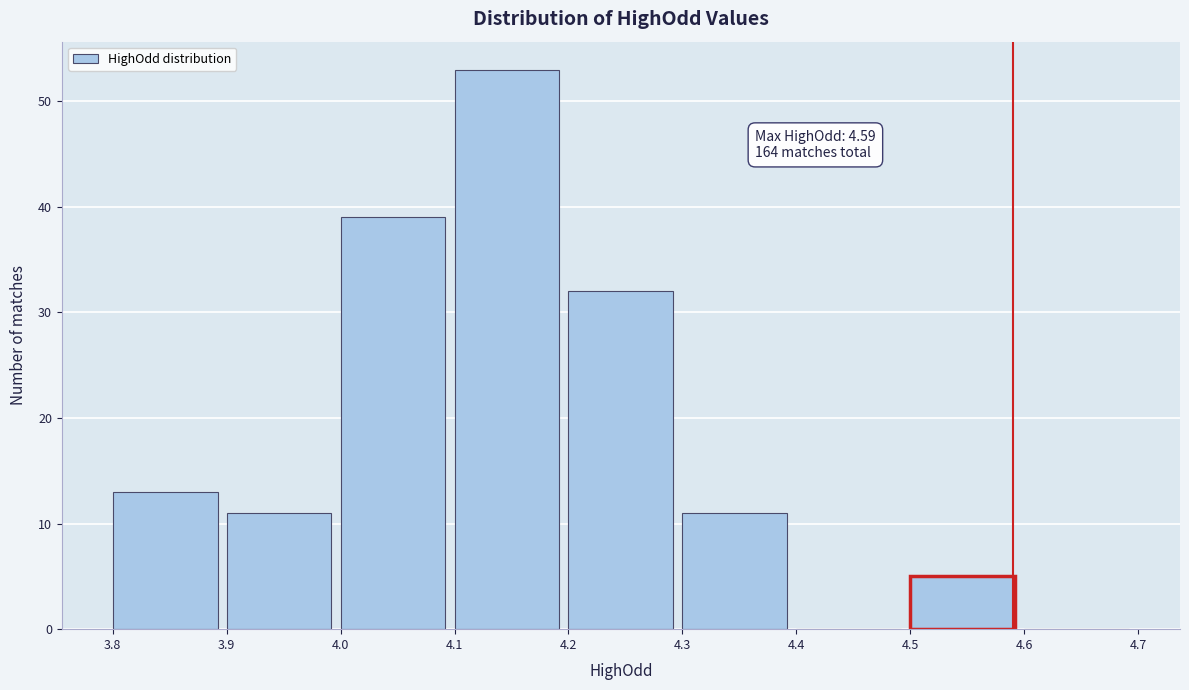

Which range on the x-axis has the tallest bar?

4.1 to 4.2